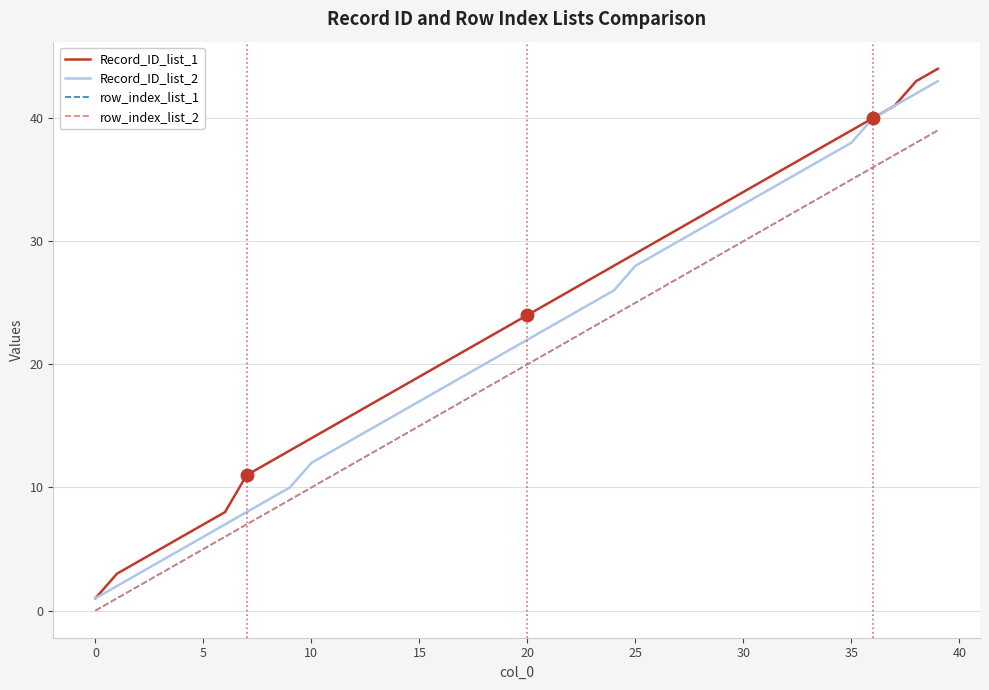

Which category has the highest value in the Record_ID_list_2 series?

39